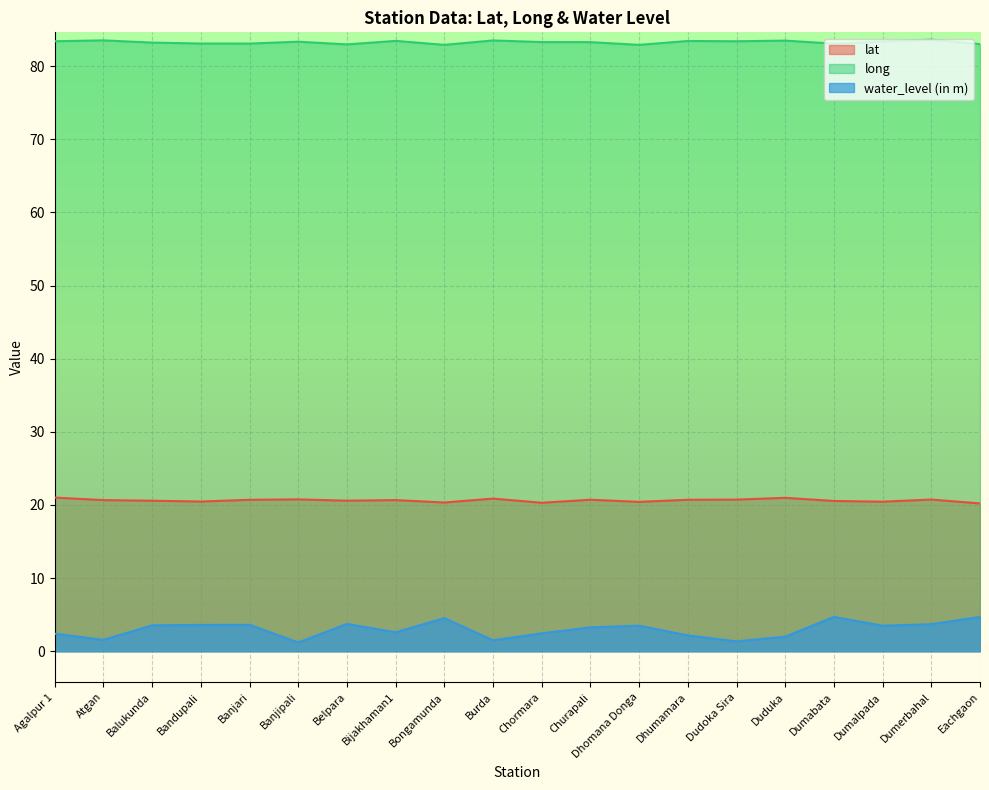

True or false: water_level (in m) and lat intersect in this chart.

False